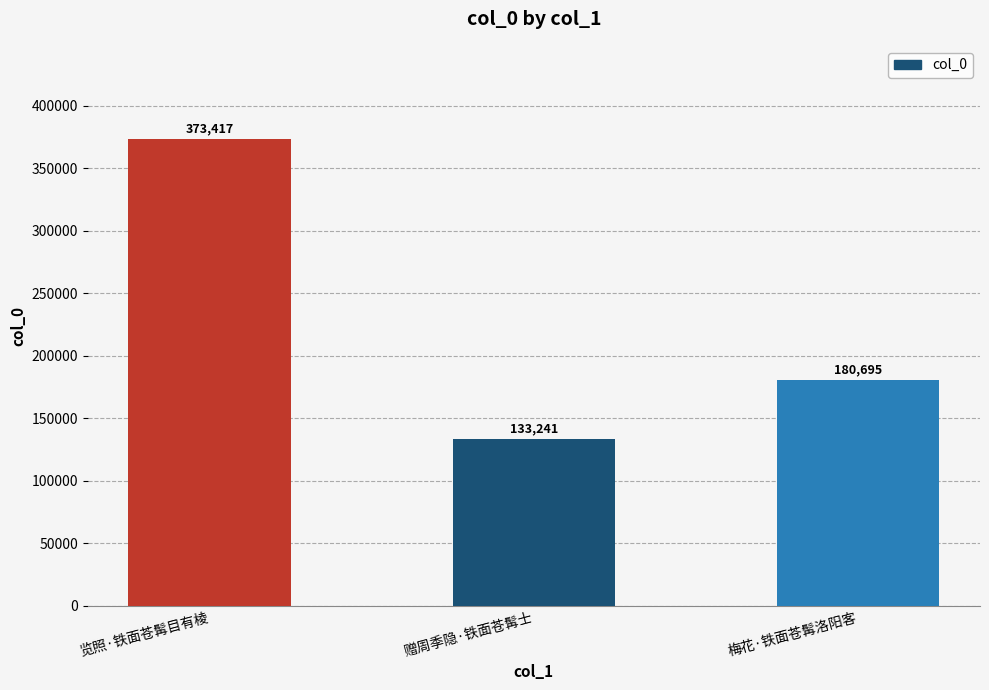

What is the label of the 3rd bar from the left?

梅花·铁面苍髯洛阳客